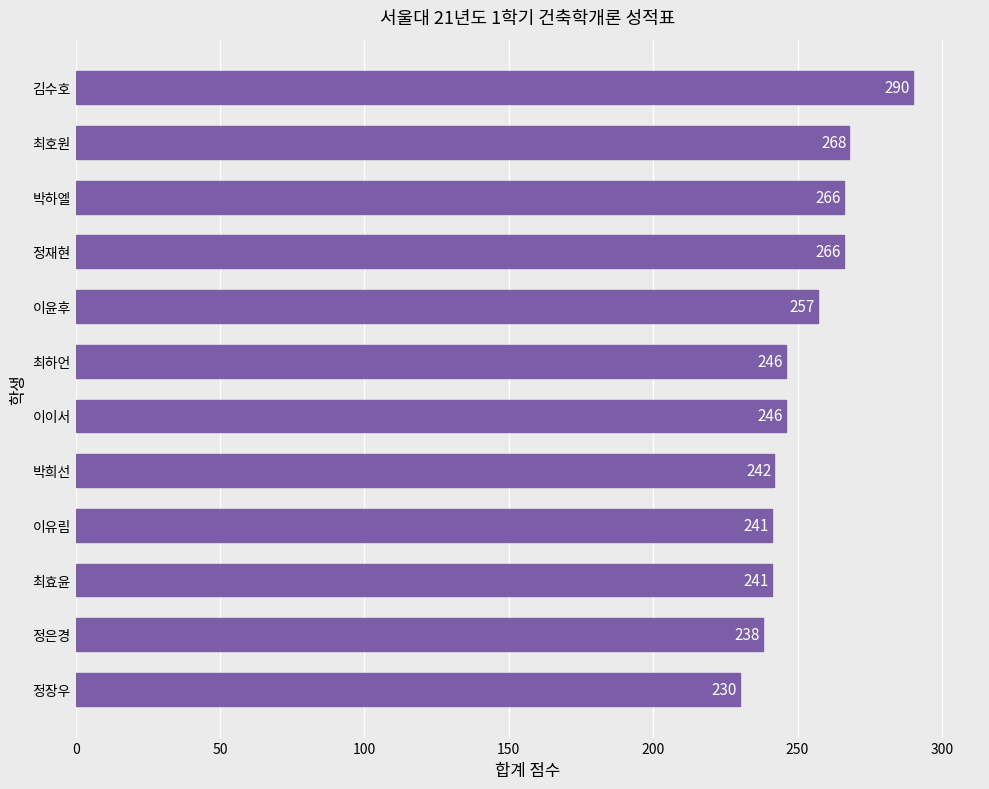

What is the change in value from 박하엘 to 김수호?

+24